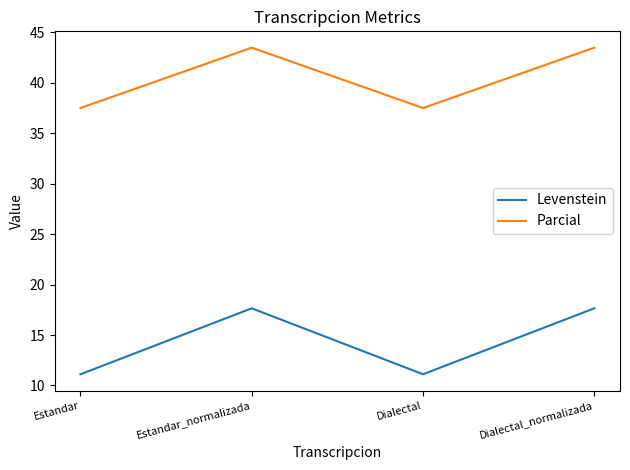

The value of Parcial at Estandar is 52.9. True or false?

False